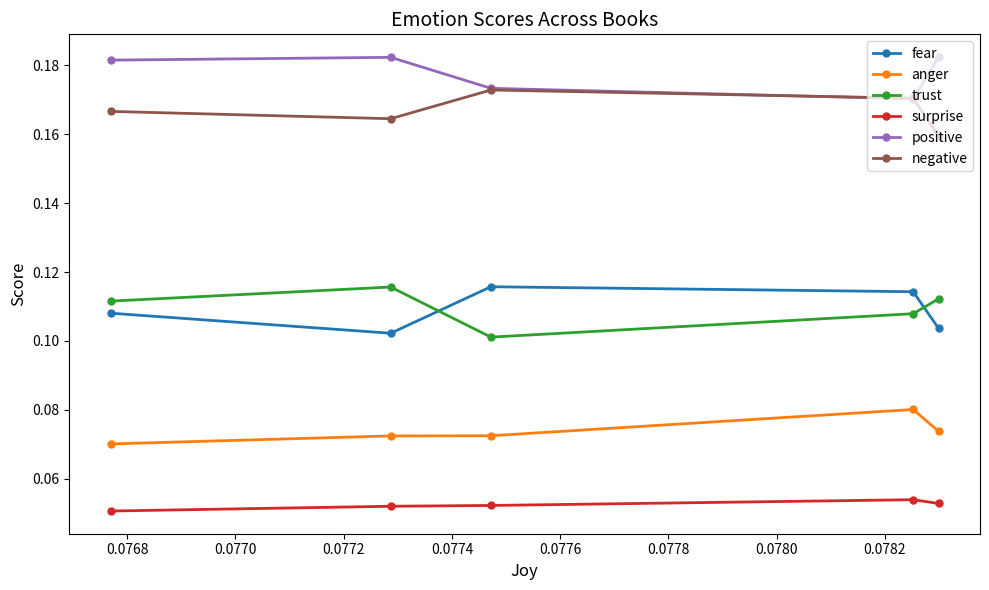

How many anger values are between 0 and 1?

5